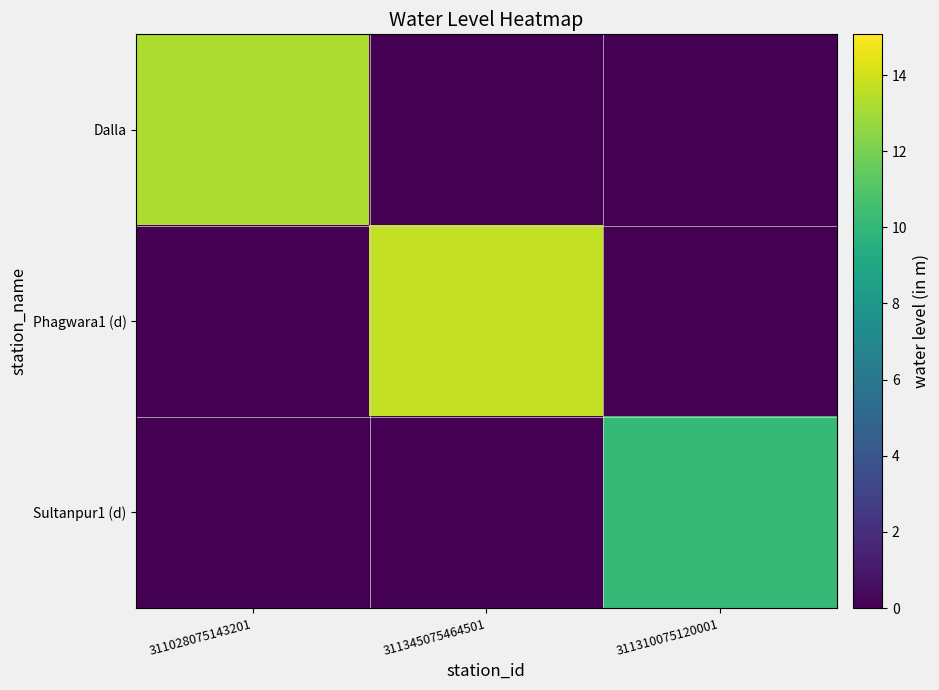

Reading left to right, what are all the values shown in this chart?

Dalla: 311028075143201=13.2	311345075464501=0.0	311310075120001=0.0
Phagwara1 (d): 311028075143201=0.0	311345075464501=13.7	311310075120001=0.0
Sultanpur1 (d): 311028075143201=0.0	311345075464501=0.0	311310075120001=10.1